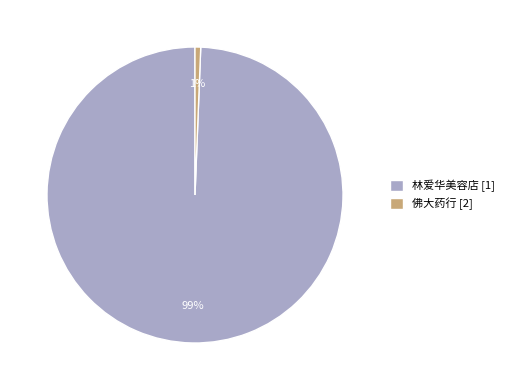

Between 佛大药行 and 林爱华美容店, which is larger?

林爱华美容店